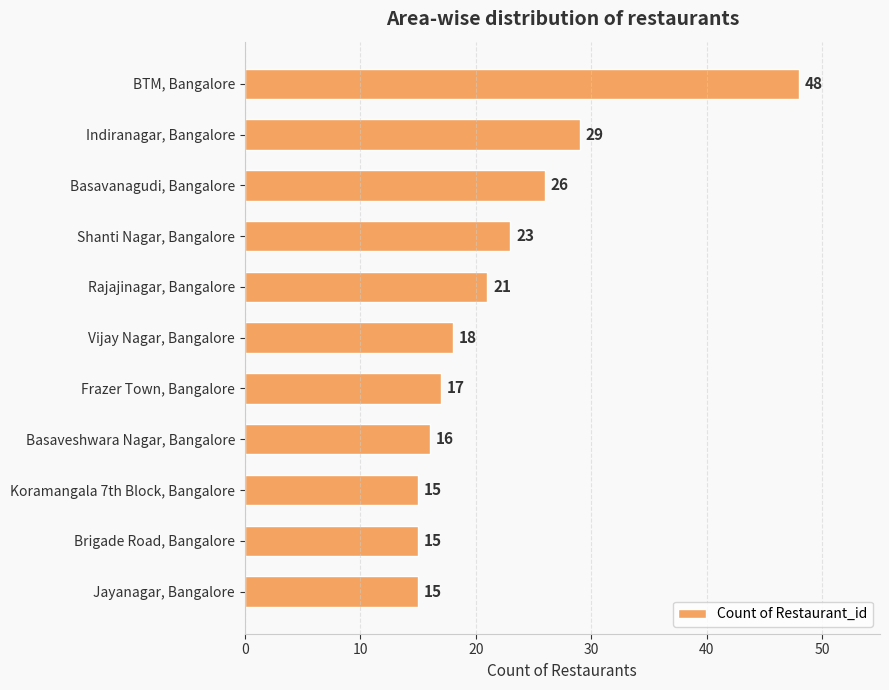

Read the value at Basavanagudi, Bangalore.

26